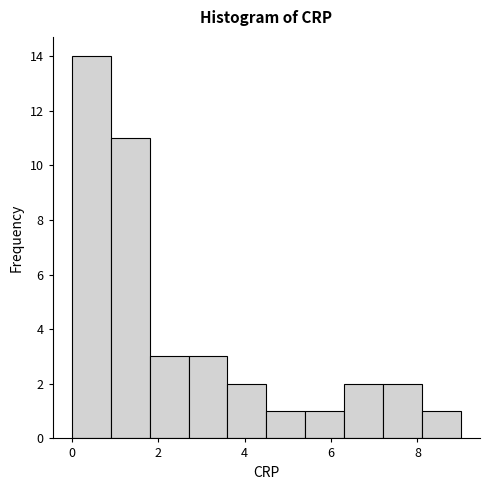

Over which range of the x-axis is the bar tallest?

0.0 to 0.9